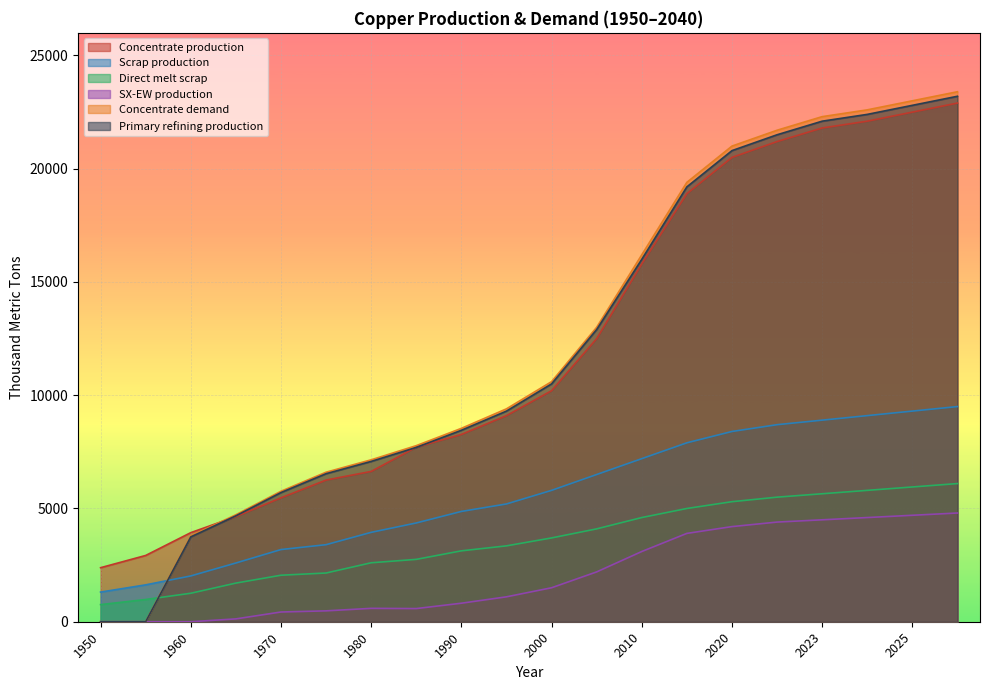

Where does the Scrap production series first go above 5800?

2005